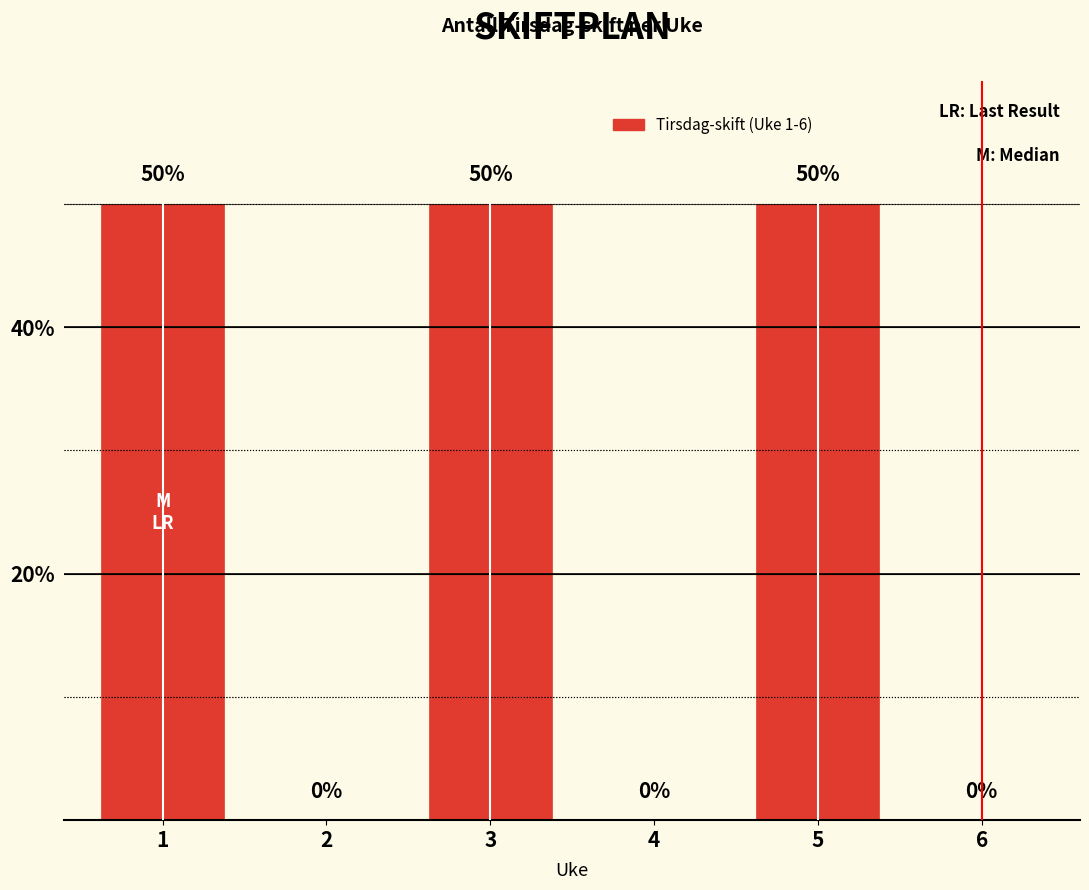

How many data points does each series have?

6